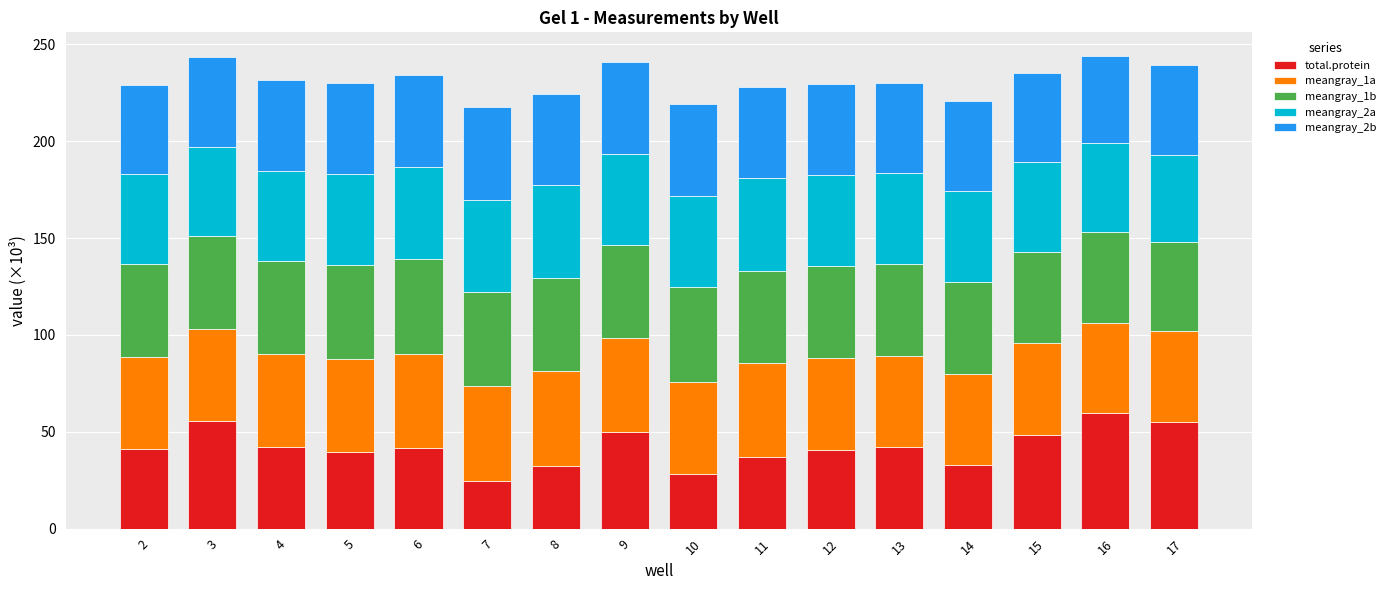

What is the average value of the total.protein series?

41.9